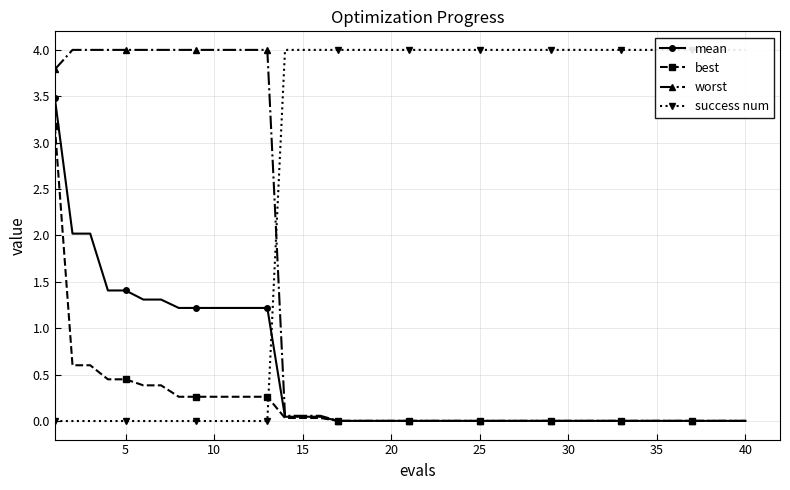

Count the number of data series in this chart.

4